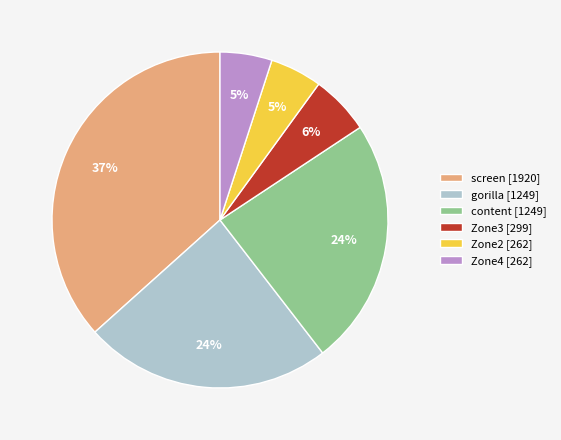

To the nearest percent, what is the average slice percentage?

17%